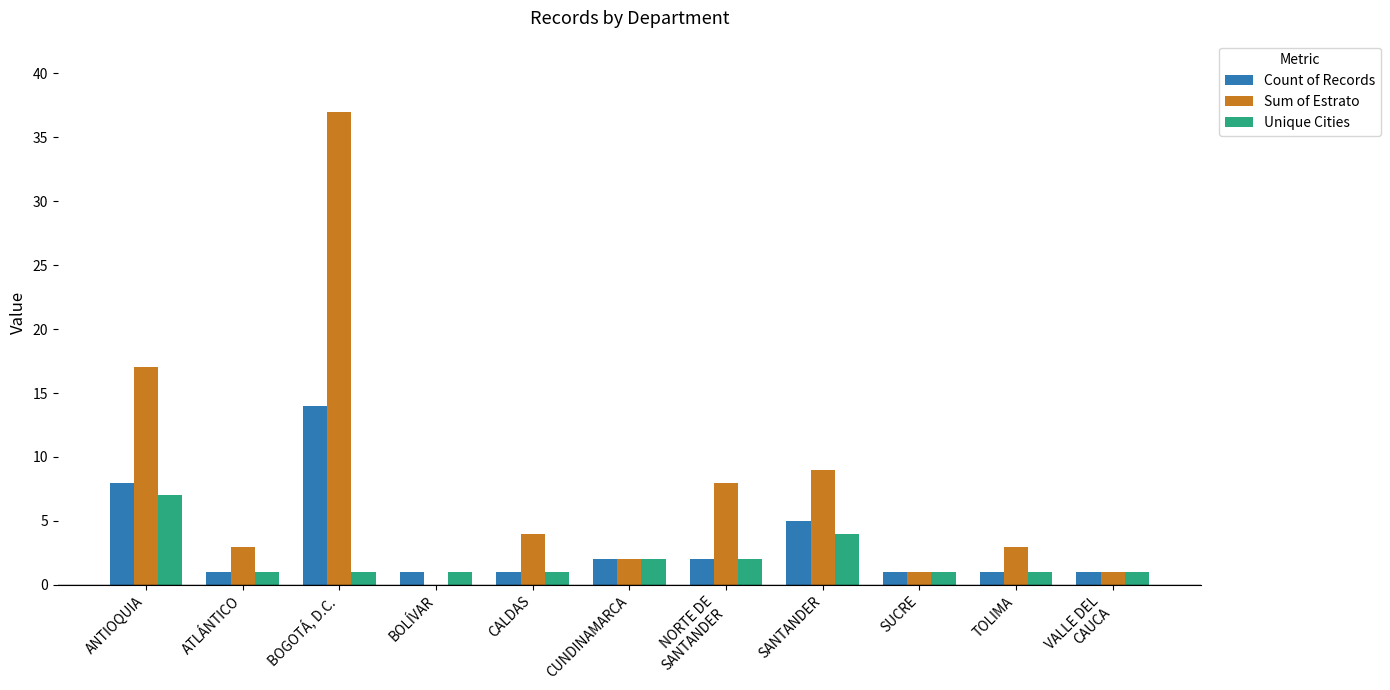

Is the value of Count of Records at CALDAS greater than the value of Sum of Estrato at CALDAS?

No